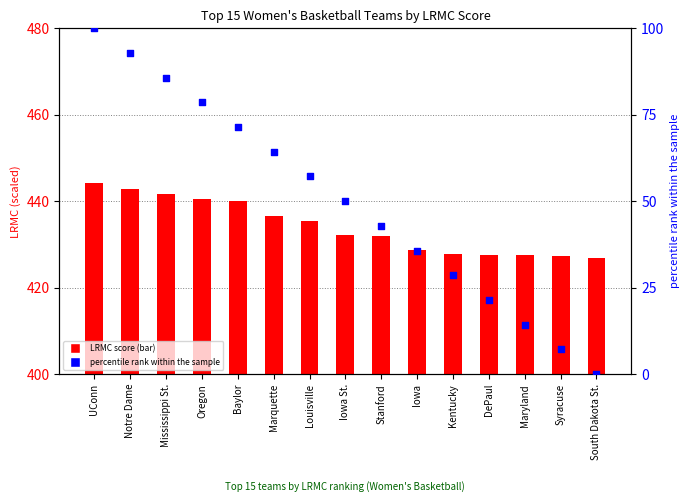

Which series has the widest spread of Y values?

percentile rank within sample